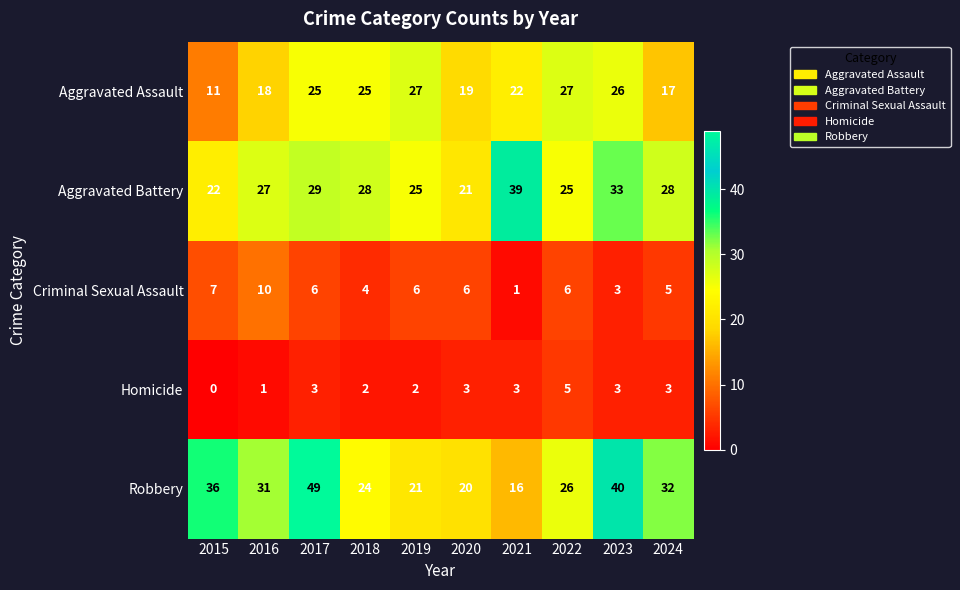

True or false: Aggravated Battery has a value of 28 at 2024.

True